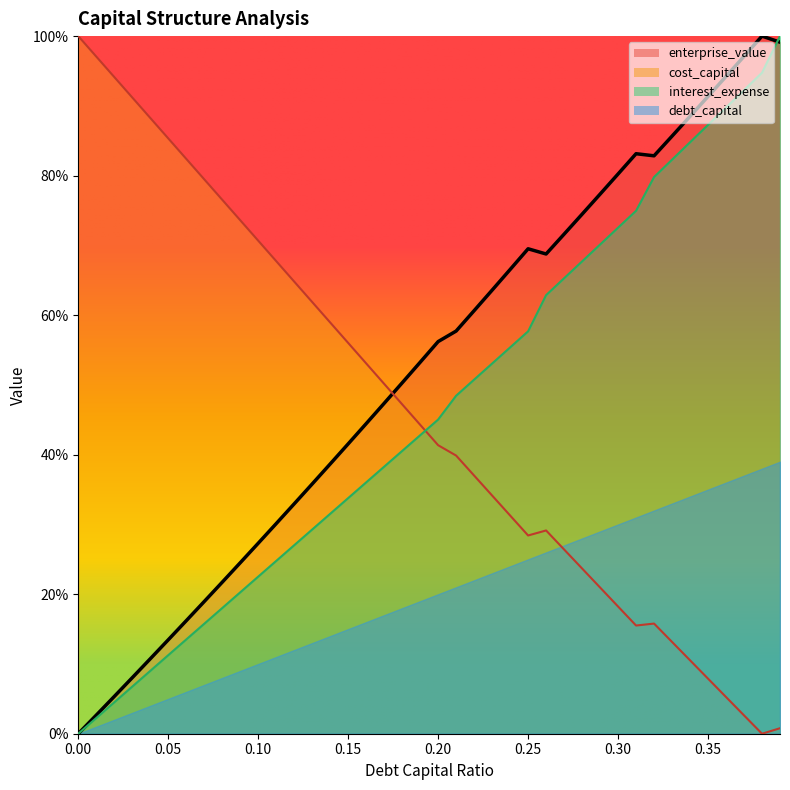

How many lines are shown in the chart?

3